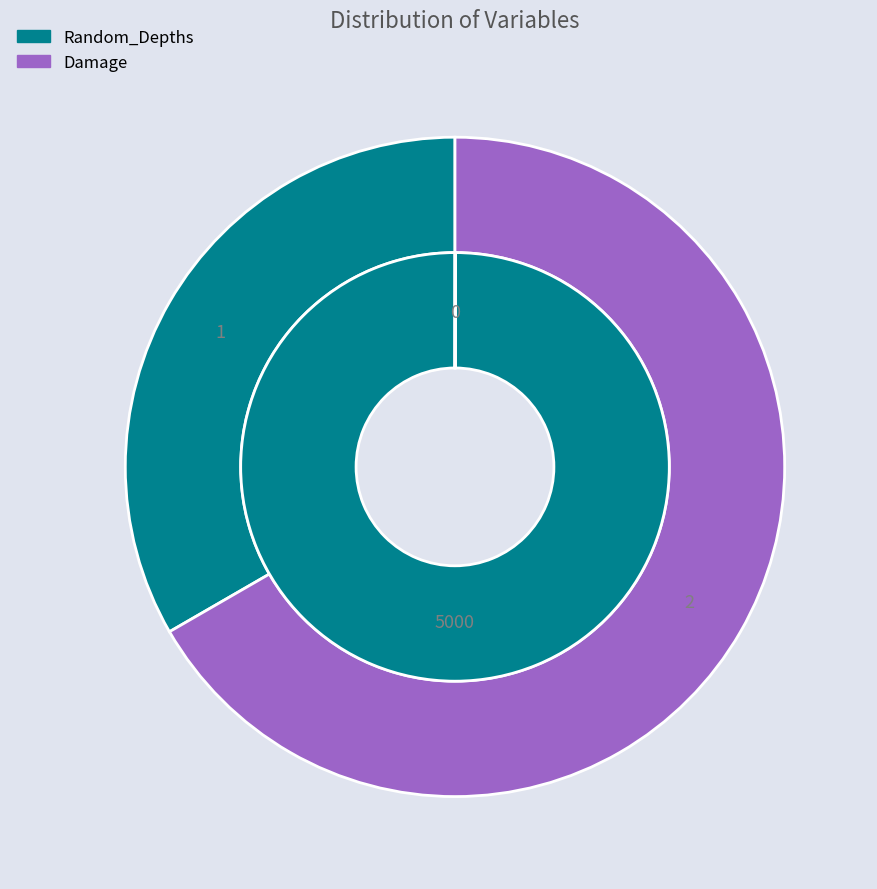

What is the change in value from Random_Depths to Damage?

+1